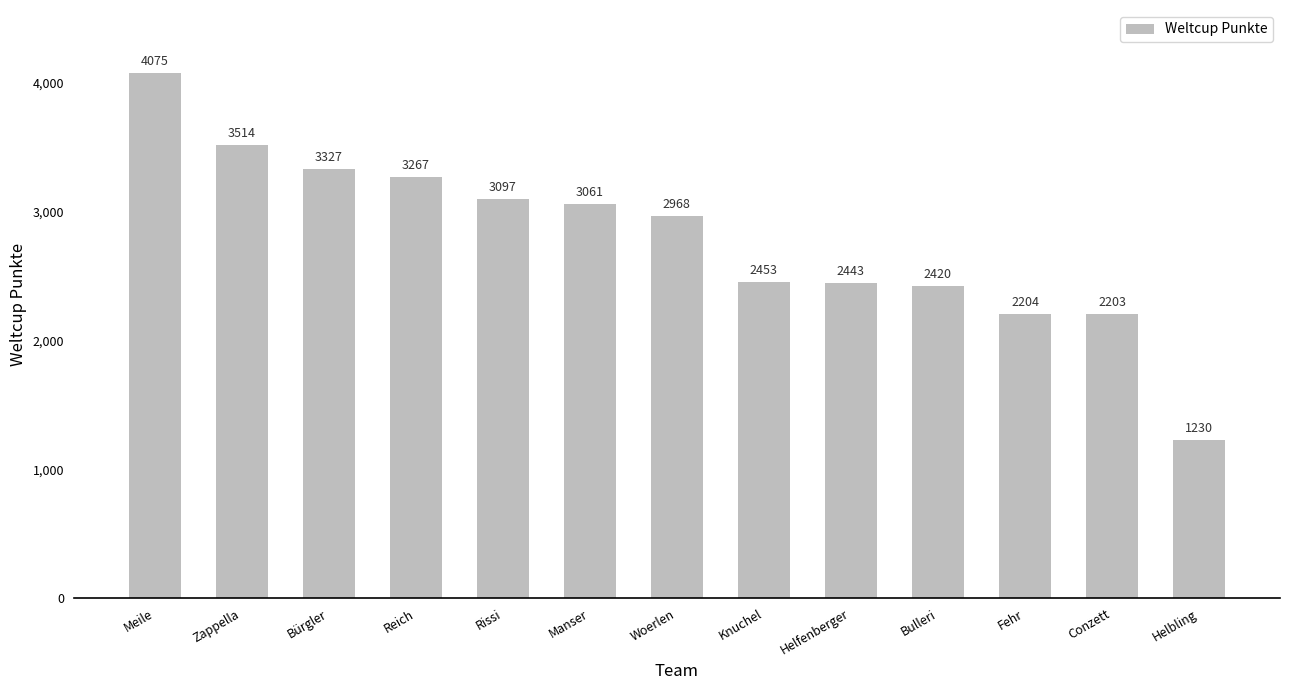

What position from the right is Manser?

8